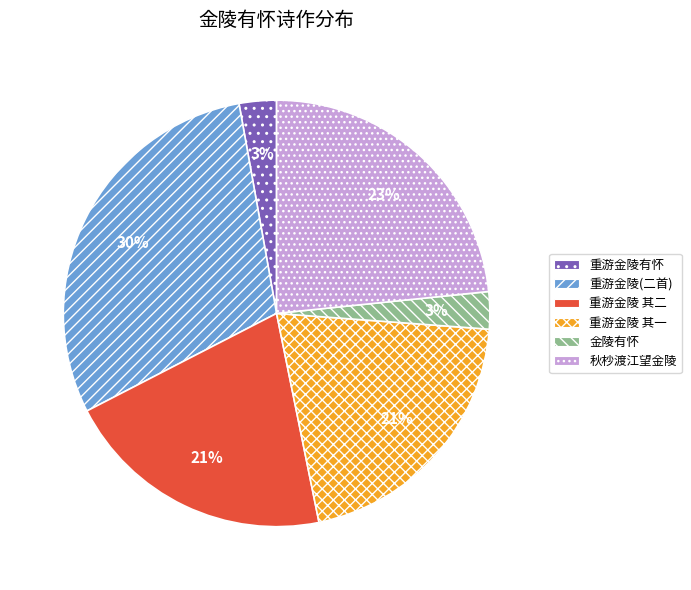

To the nearest percent, what is the difference between the largest and smallest slice percentages?

27%